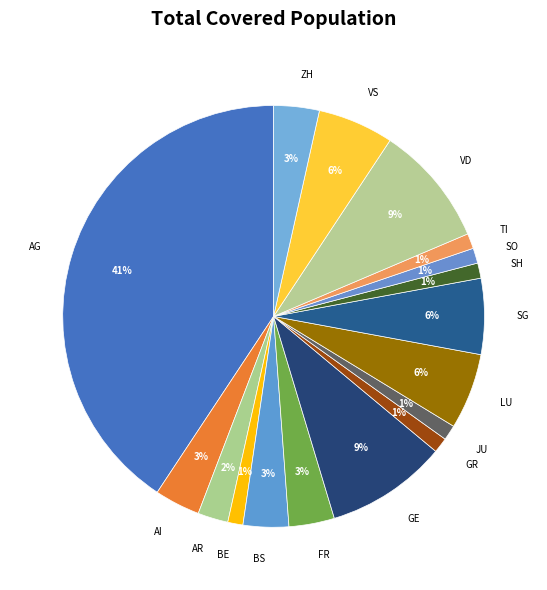

Count the number of slices in the pie.

17